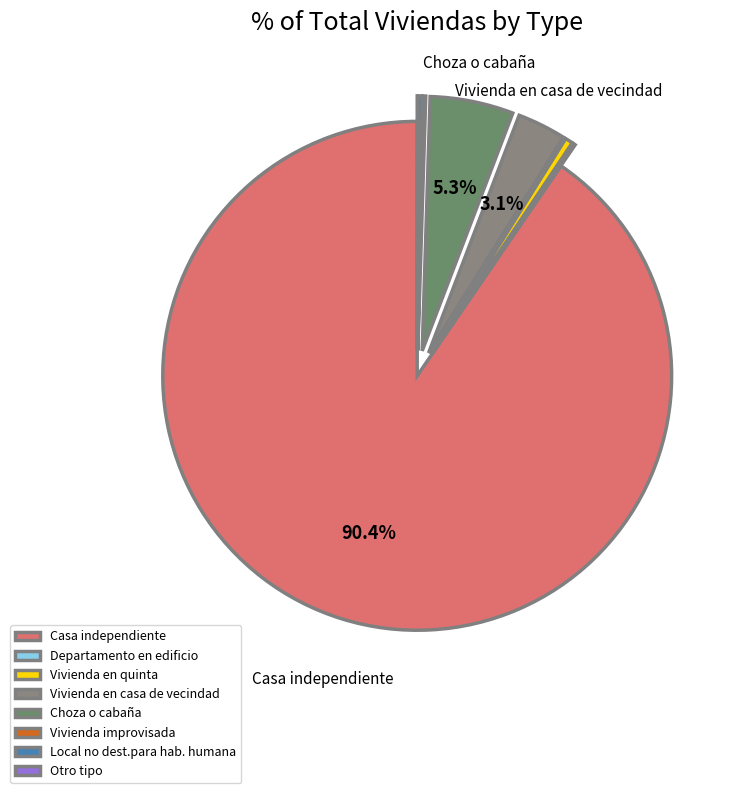

Which has a higher value, Local no dest.para hab. humana or Otro tipo?

Local no dest.para hab. humana